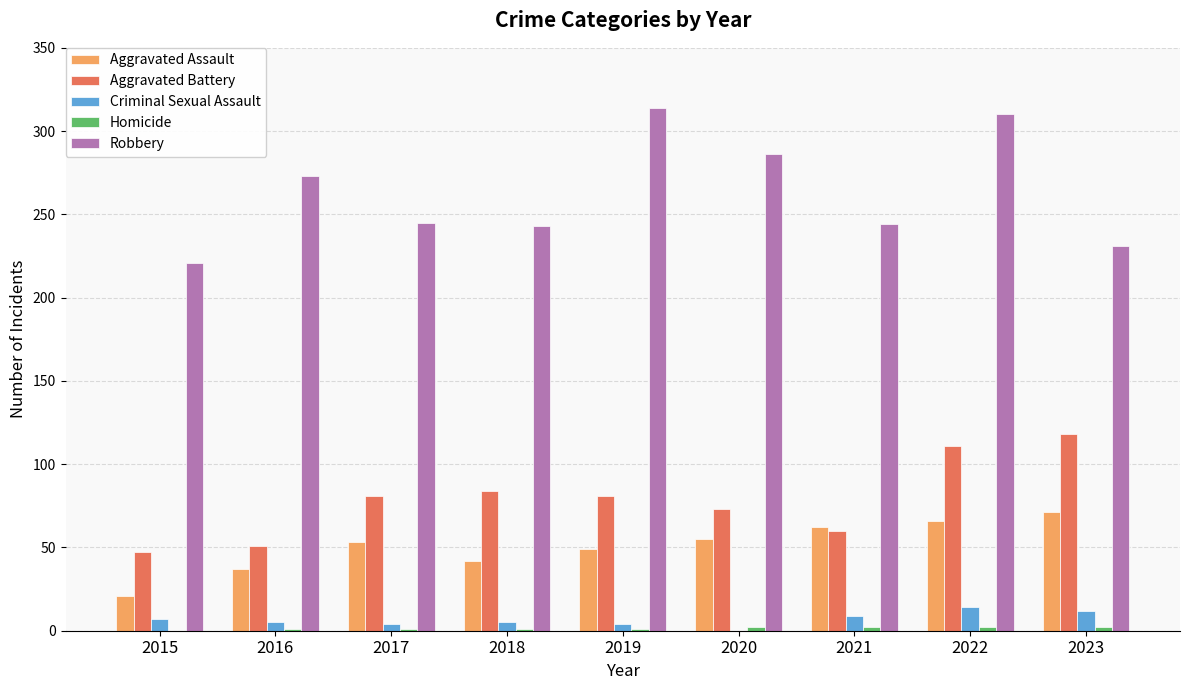

Which series has the largest total across all categories?

Robbery